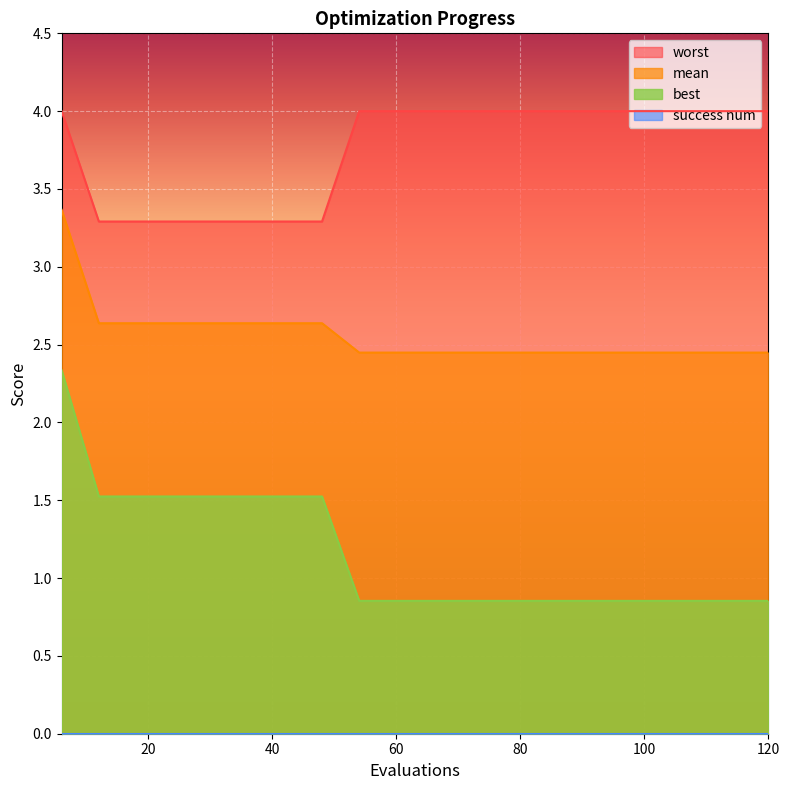

Is it true that worst equals 5.8 at 48?

False